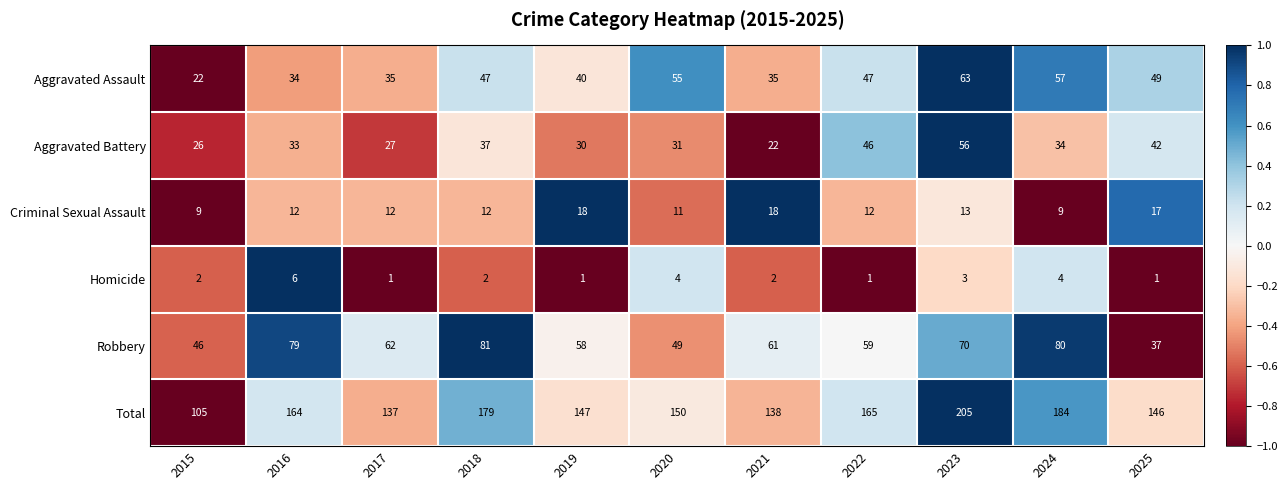

Which series changed the most between 2021 and 2024?

Total